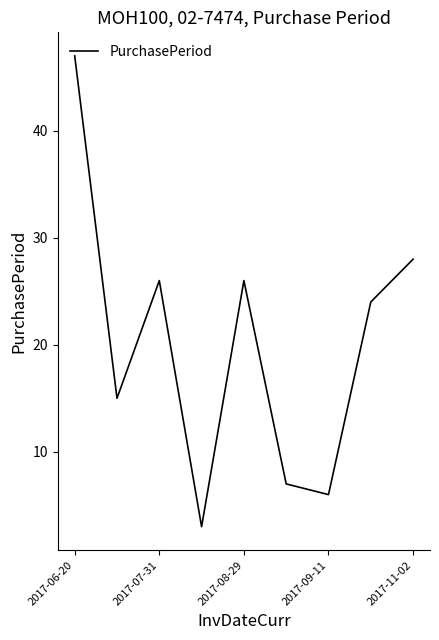

What is the minimum value shown in the chart?

3